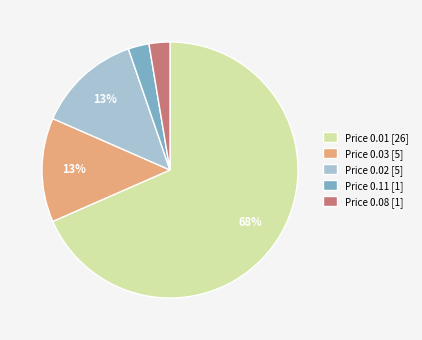

Is the sum of Price 0.01 [26] and Price 0.03 [5] greater than half?

Yes